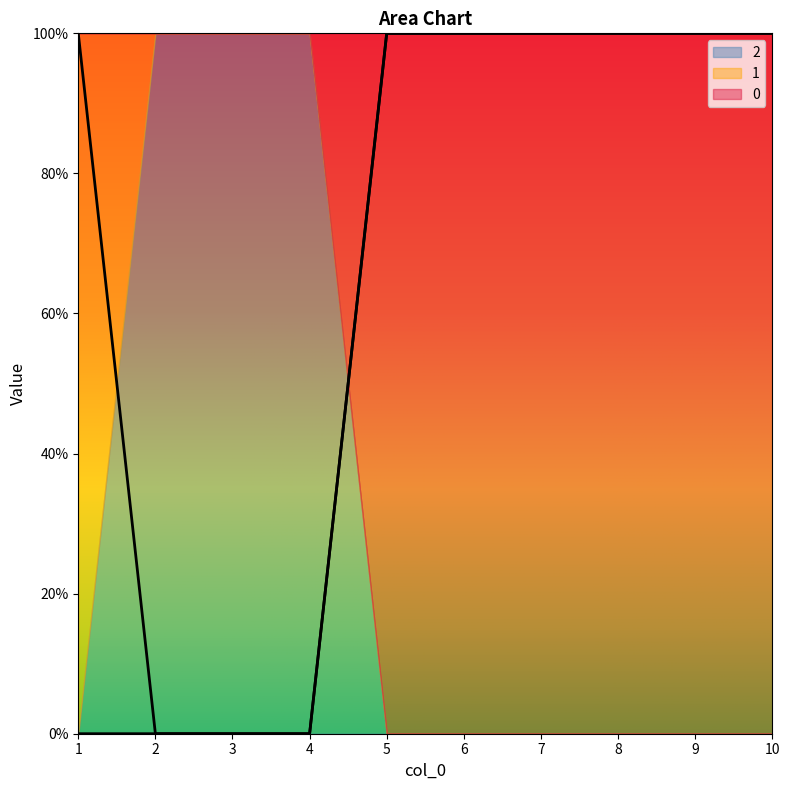

True or false: 2 and 1 cross at least once.

False